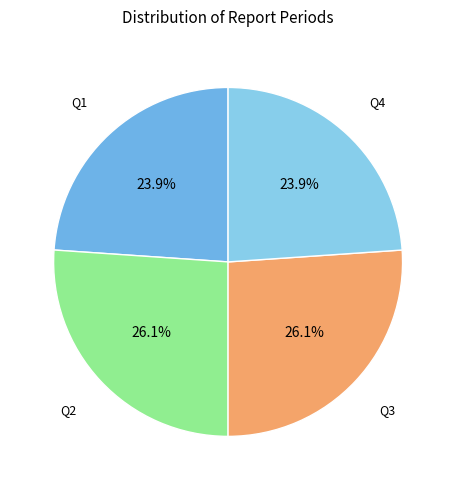

To the nearest percent, what is the difference between the largest and smallest slice percentages?

2%